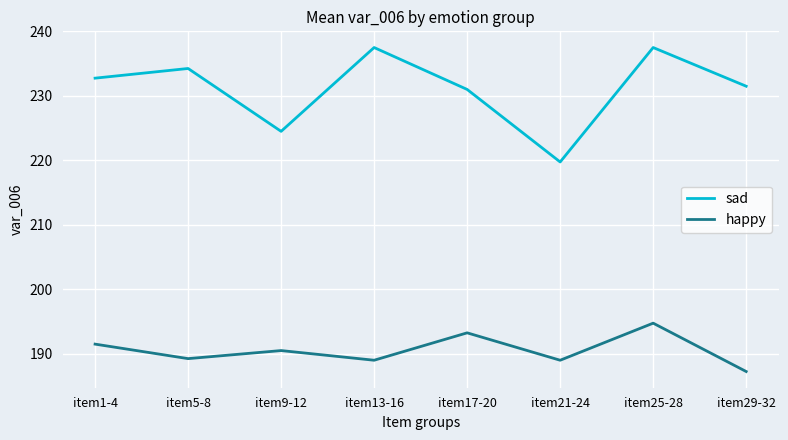

True or false: sad has a value of 56.8 at item29-32.

False